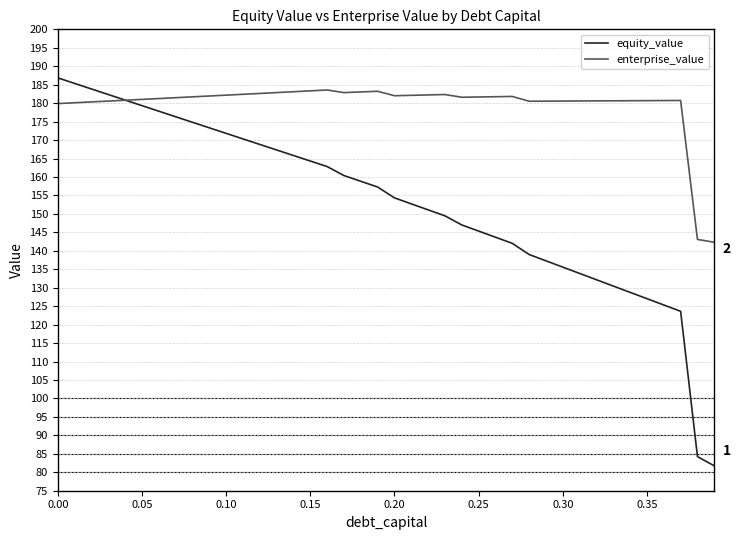

True or false: enterprise_value and equity_value intersect in this chart.

True